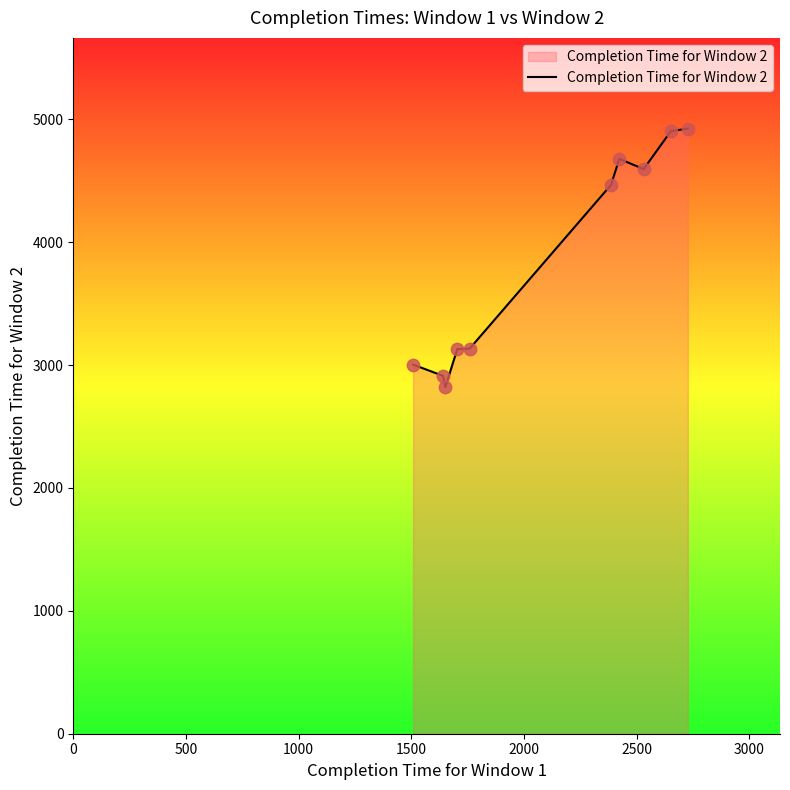

What is the greatest value displayed?

4924